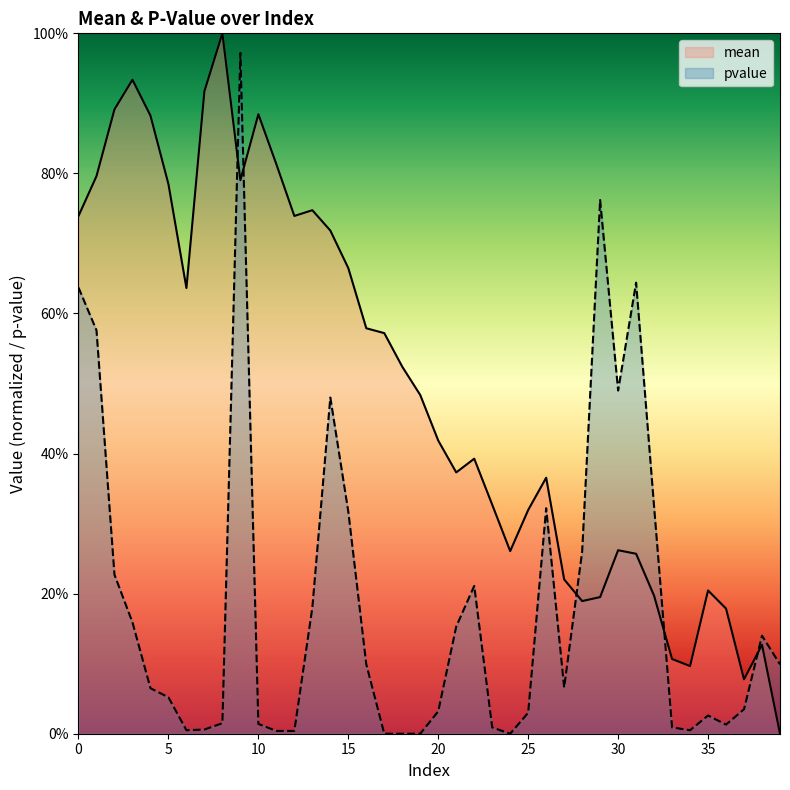

True or false: mean has more than 1 points higher than both neighbors.

True